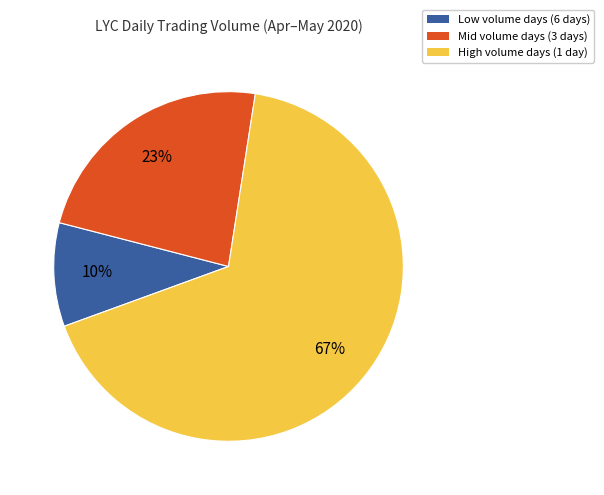

To the nearest percent, what is the difference between the largest and smallest slice percentages?

57%